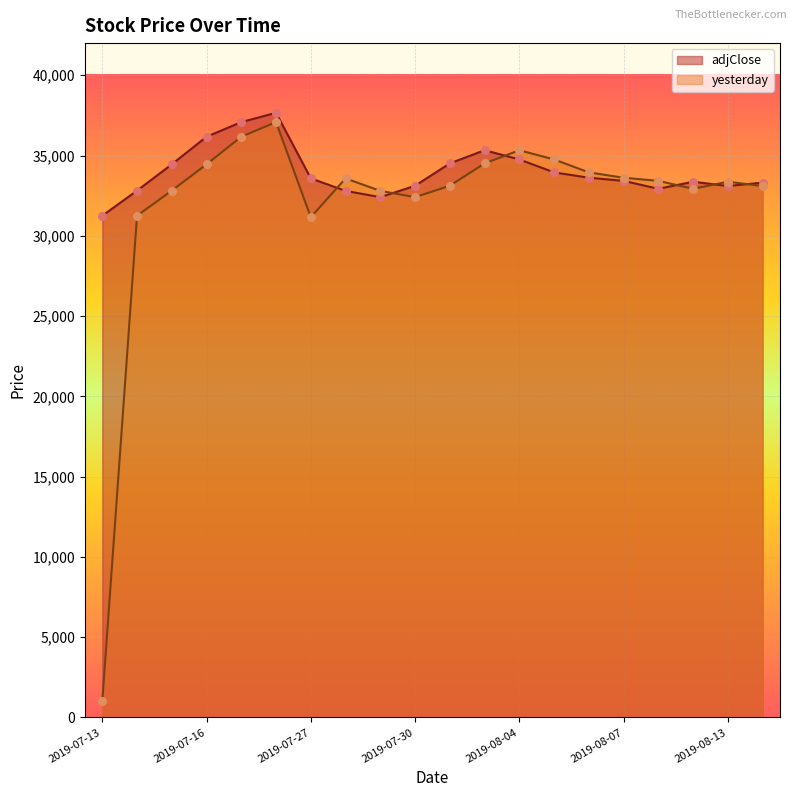

At which category is the sum across all series the highest?

2019-07-20